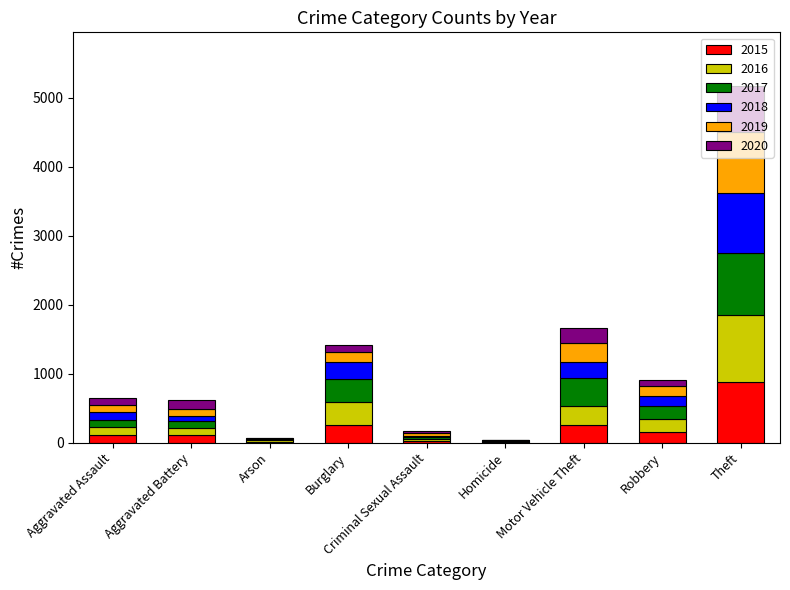

The value of 2015 at Theft is 874. True or false?

True